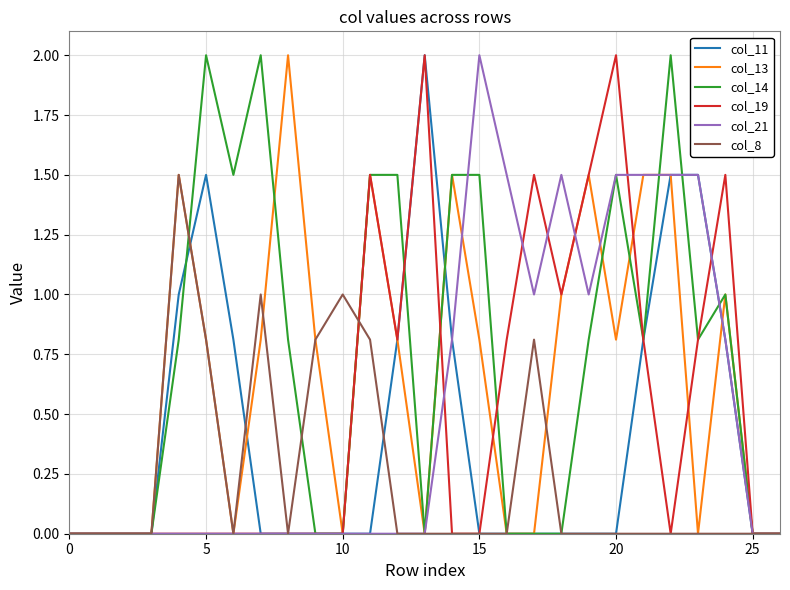

What is the maximum value for col_11?

2.0